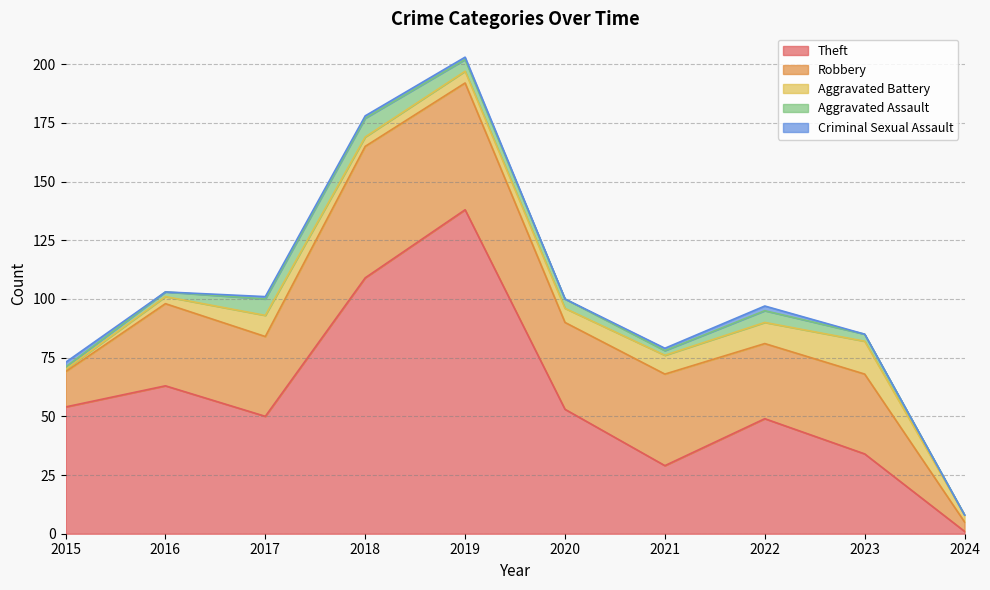

True or false: Aggravated Assault and Robbery cross at least once.

False